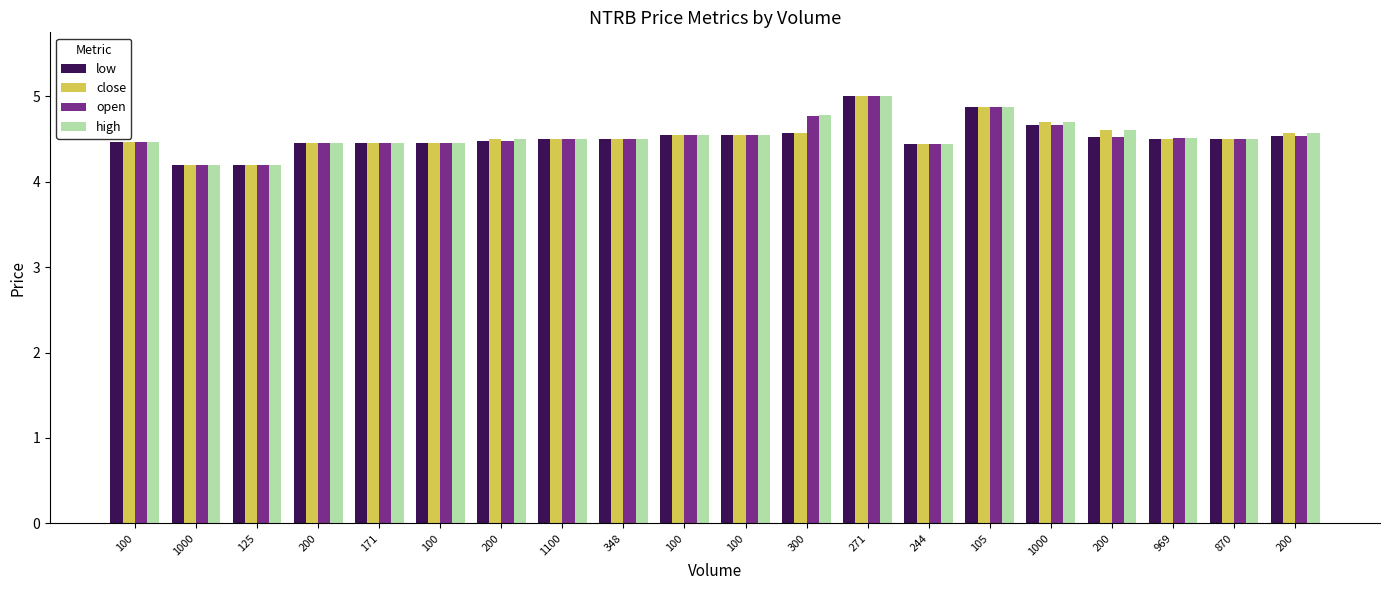

What is the total value across all series at 200?

17.8